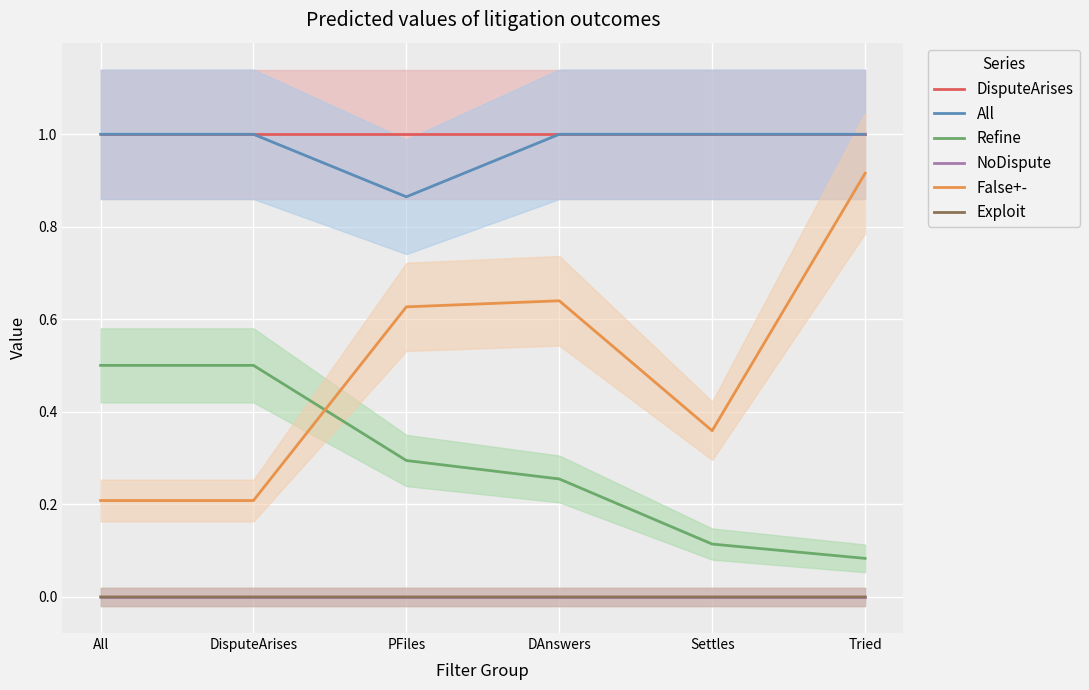

True or false: False+- and All intersect in this chart.

False